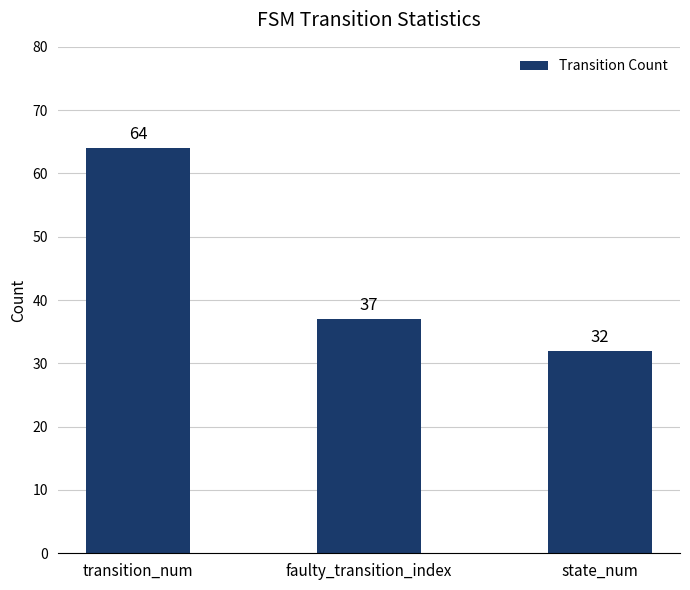

Does the chart contain any negative values?

No